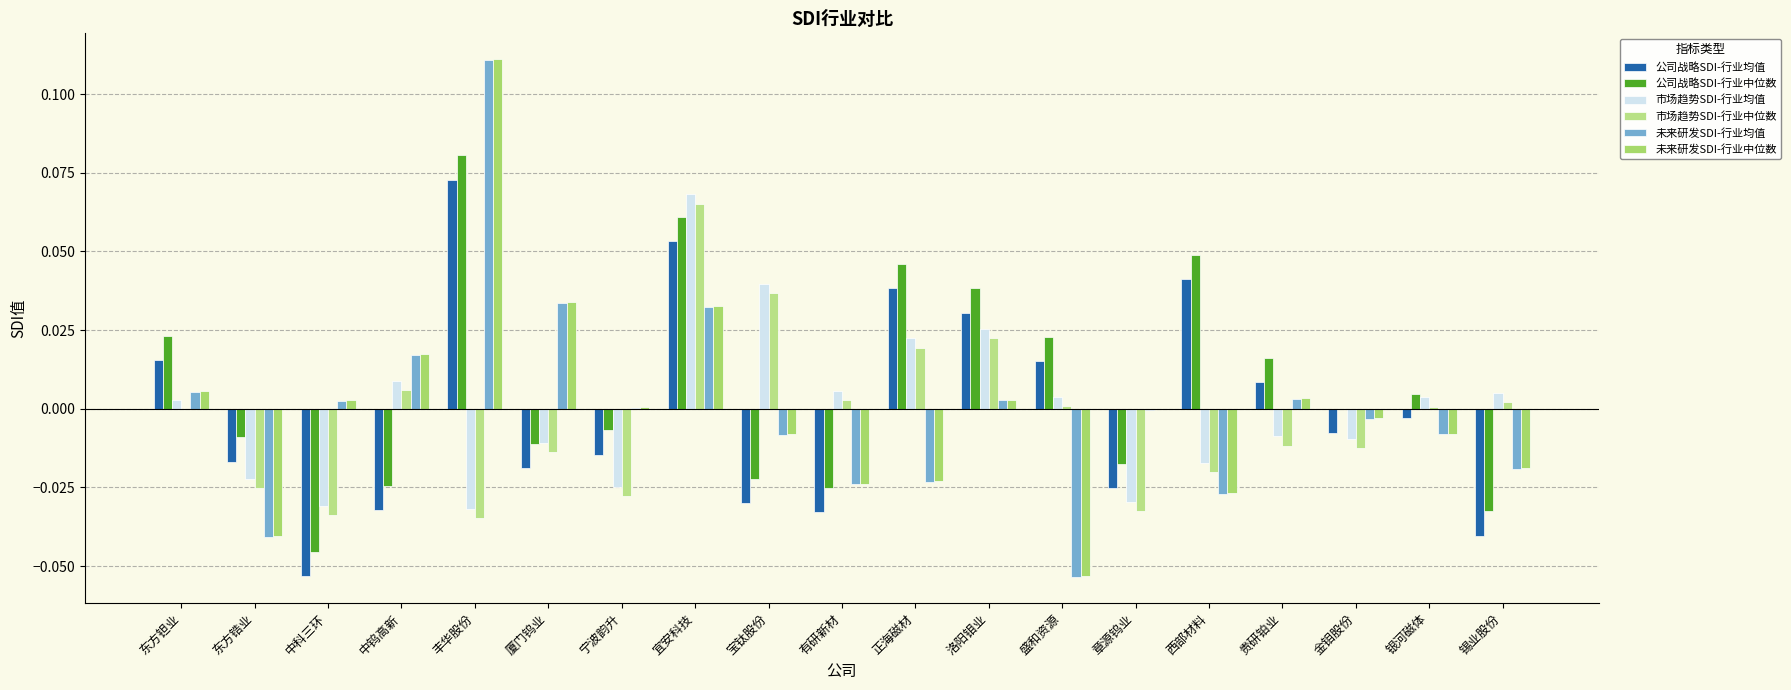

The value of 未来研发SDI-行业均值 at 东方锆业 is -0.0. True or false?

True